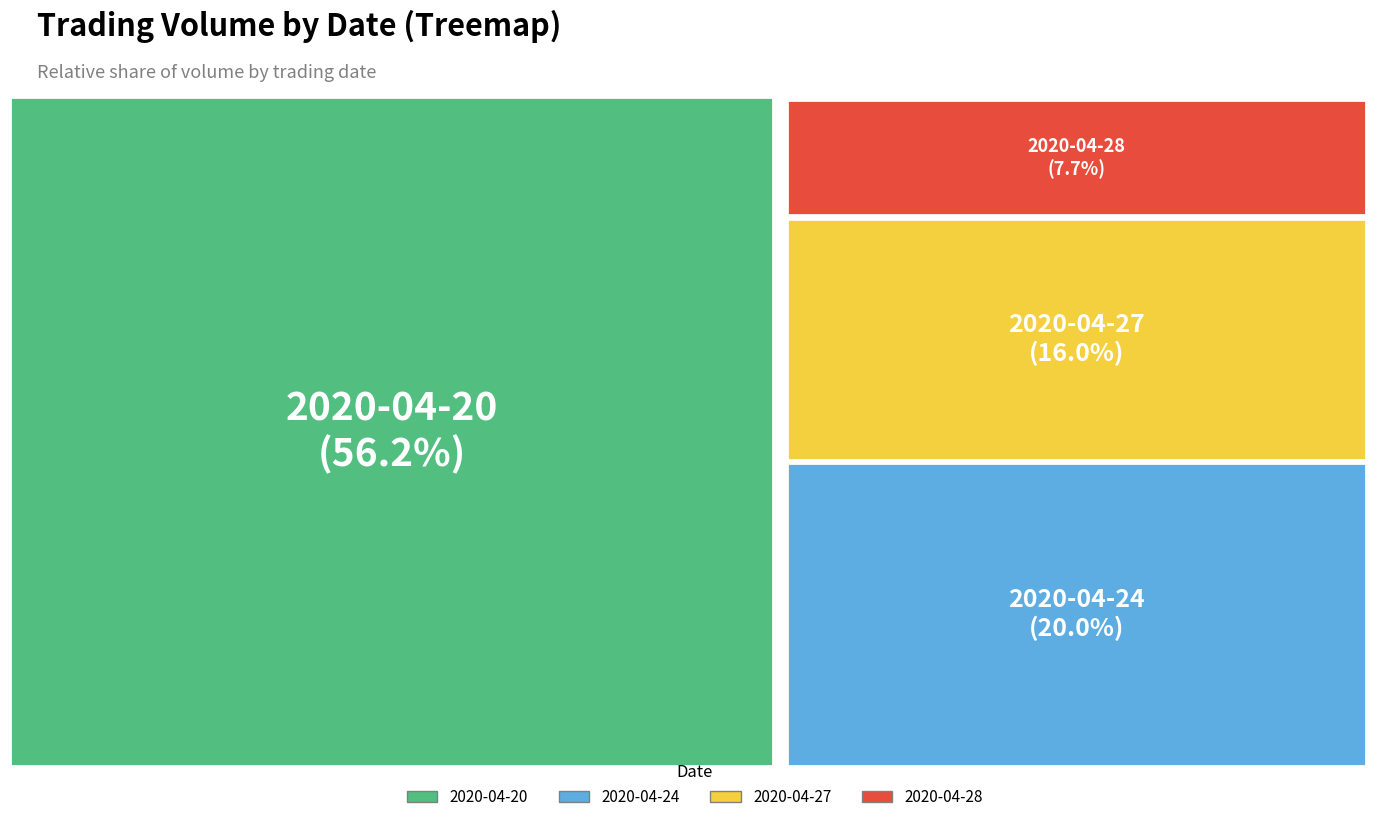

Which has a higher value, 2020-04-20 or 2020-04-24?

2020-04-20